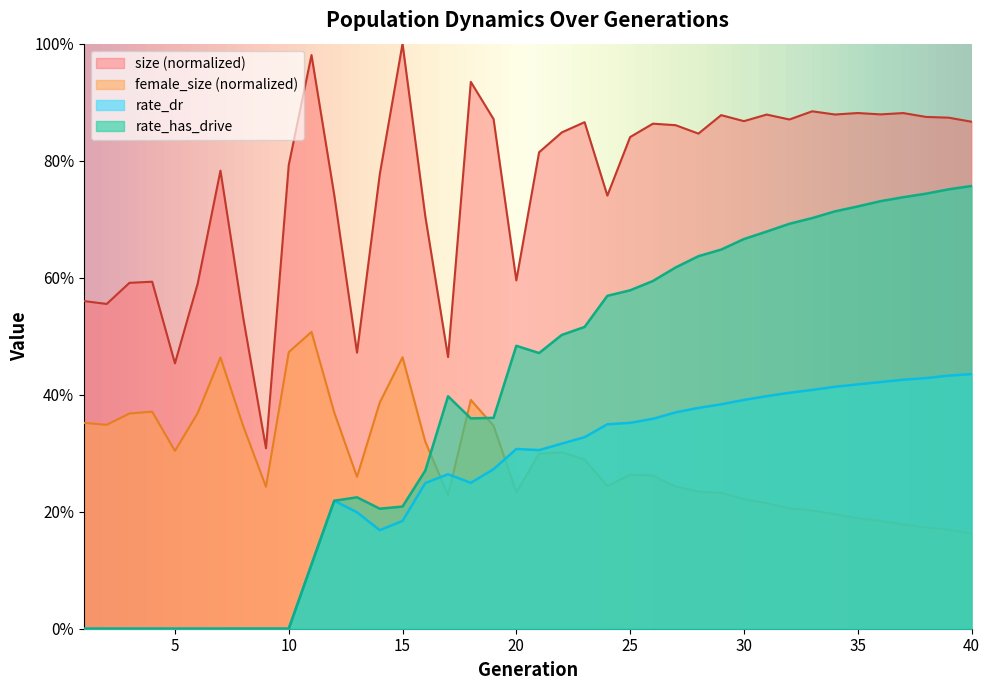

True or false: size has a value of 1.2 at 10.

False